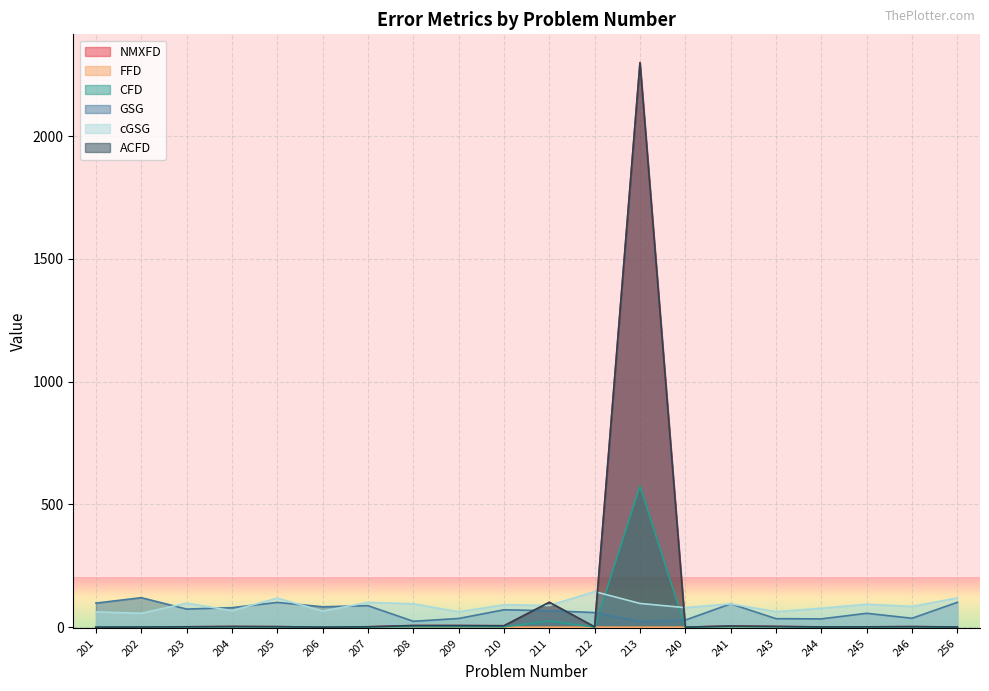

How many interior local valleys does the CFD series have?

6